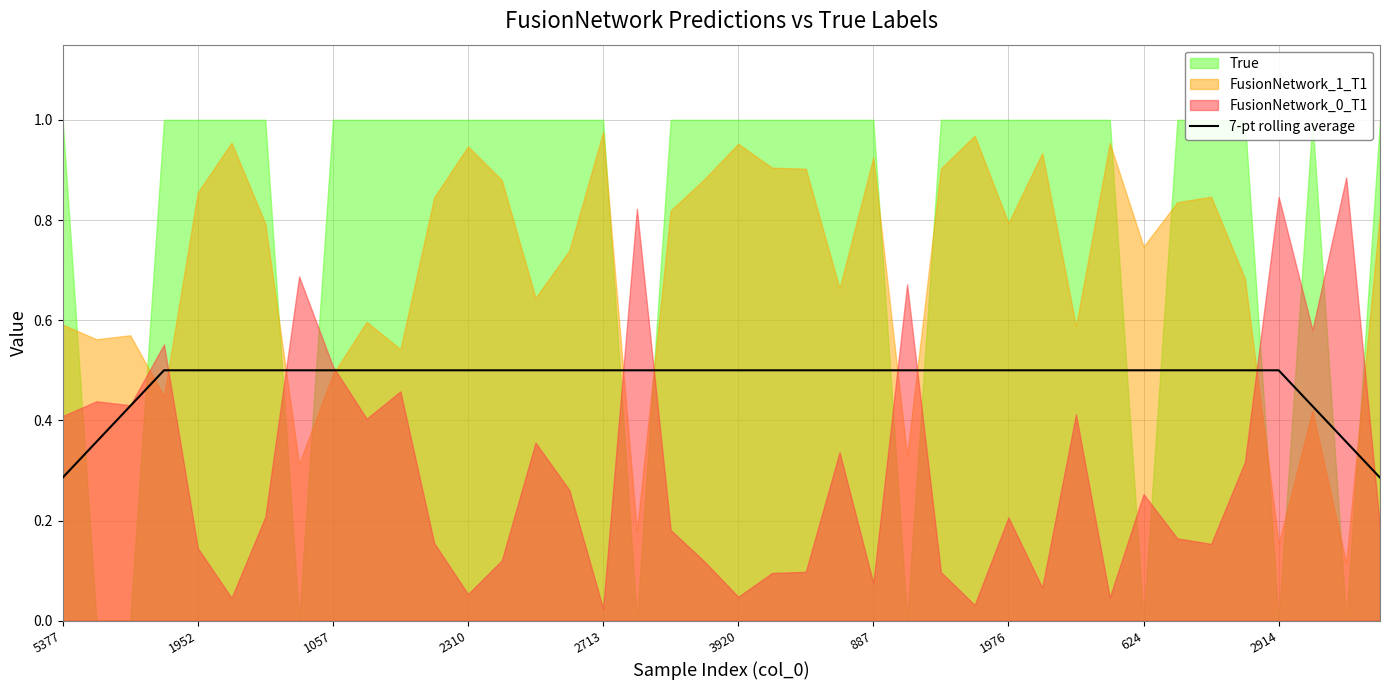

What is the maximum value for 7-pt rolling average?

0.5